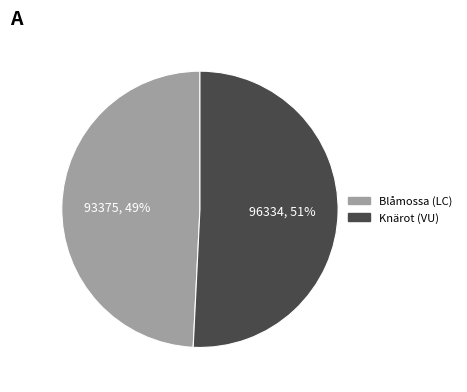

Is there any slice that represents more than half of the pie?

Yes